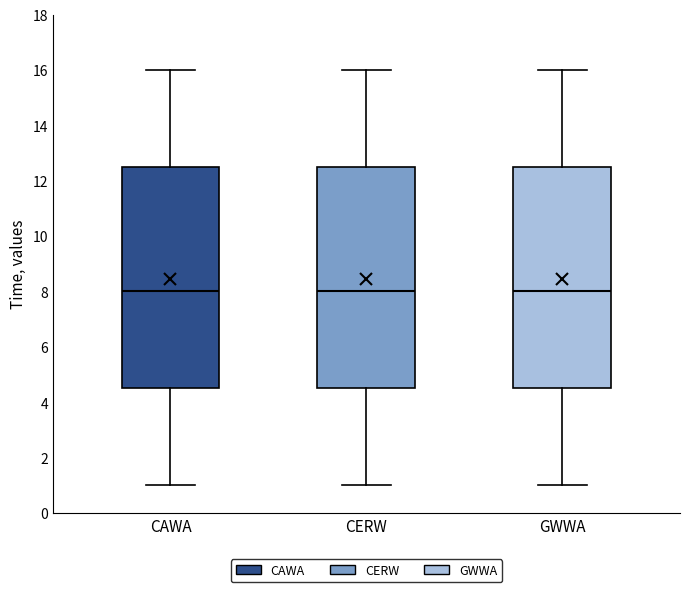

Reading left to right, read every box against the y-axis: the position of its median line, the range the box covers, and the ends of its whiskers. The values are not printed on the chart, so give them approximately, as read against the axis.

CAWA: median 8.0, box 4.6 to 12.6, whiskers 1.0 to 16.0
CERW: median 8.0, box 4.6 to 12.6, whiskers 1.0 to 16.0
GWWA: median 8.0, box 4.6 to 12.6, whiskers 1.0 to 16.0